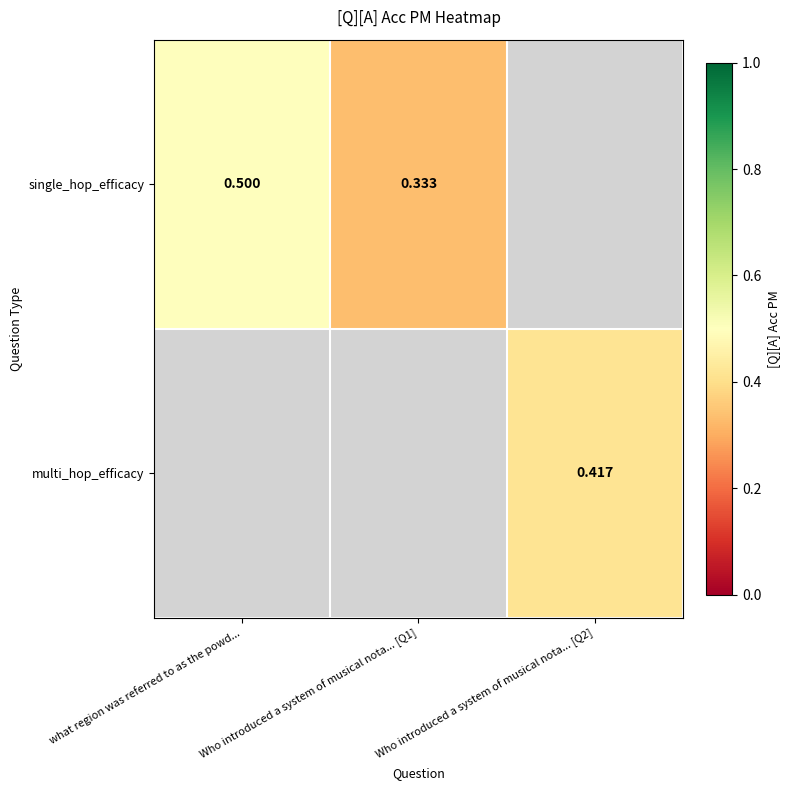

Which has a higher value, Who introduced a system of musical nota... [Q2] or Who introduced a system of musical nota... [Q1]?

Who introduced a system of musical nota... [Q1]